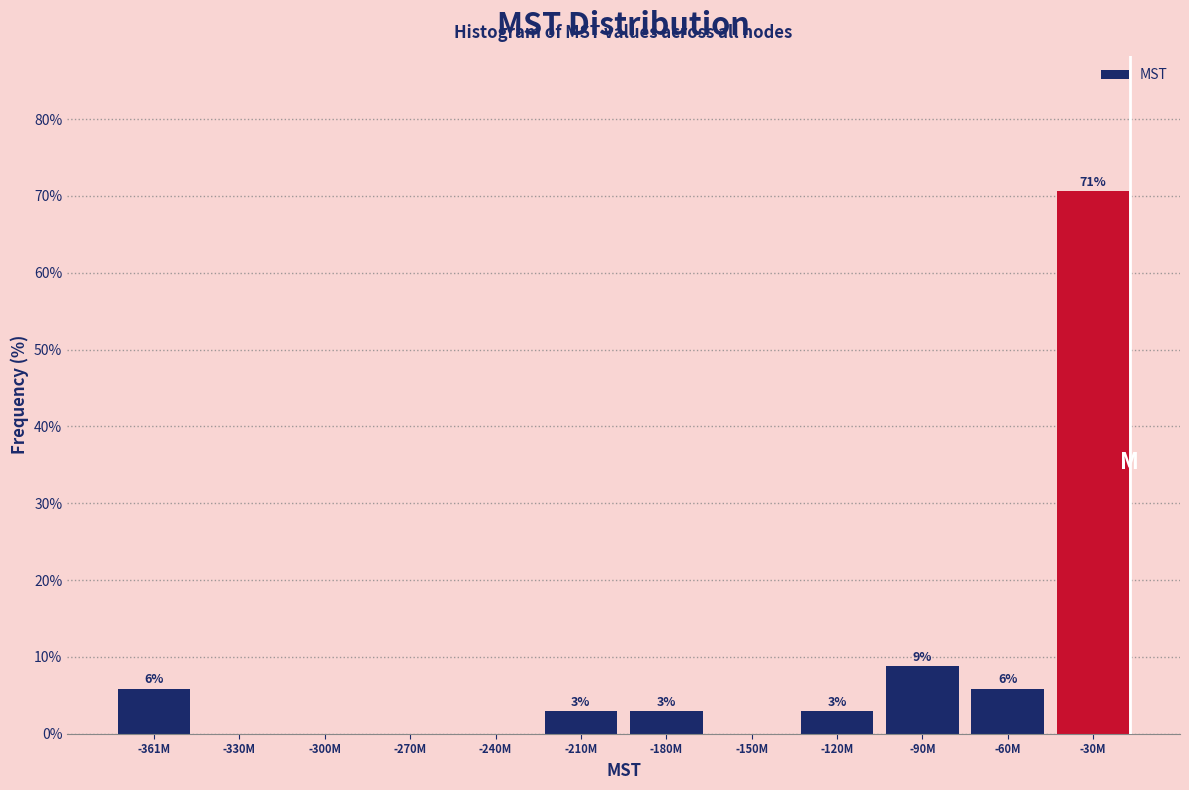

Are the bars horizontal?

No